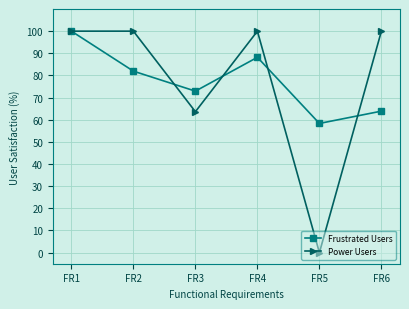

Reading left to right, extract all data points from this chart.

Frustrated Users: FR1=100.0	FR2=81.9	FR3=72.9	FR4=88.2	FR5=58.3	FR6=63.9
Power Users: FR1=100.0	FR2=100.0	FR3=63.6	FR4=100.0	FR5=0.0	FR6=100.0